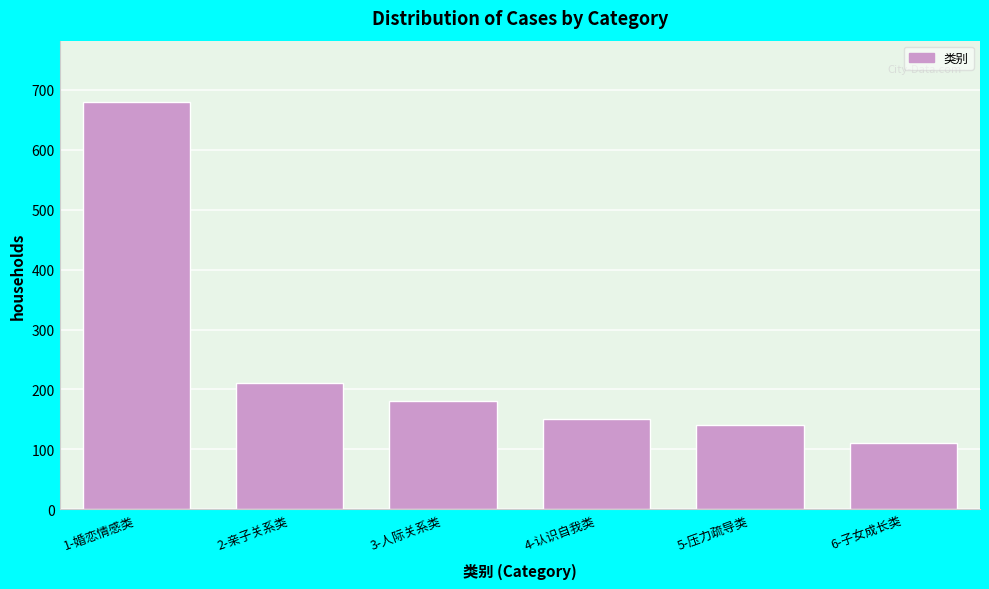

Reading left to right, transcribe all the data shown in this chart.

680	210	180	150	140	110